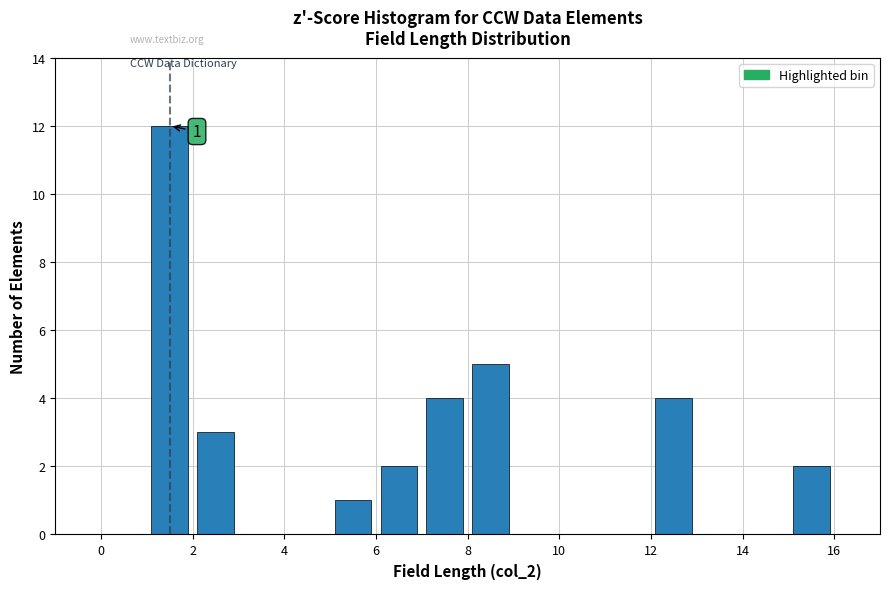

Over which range of the x-axis is the bar tallest?

1 to 2